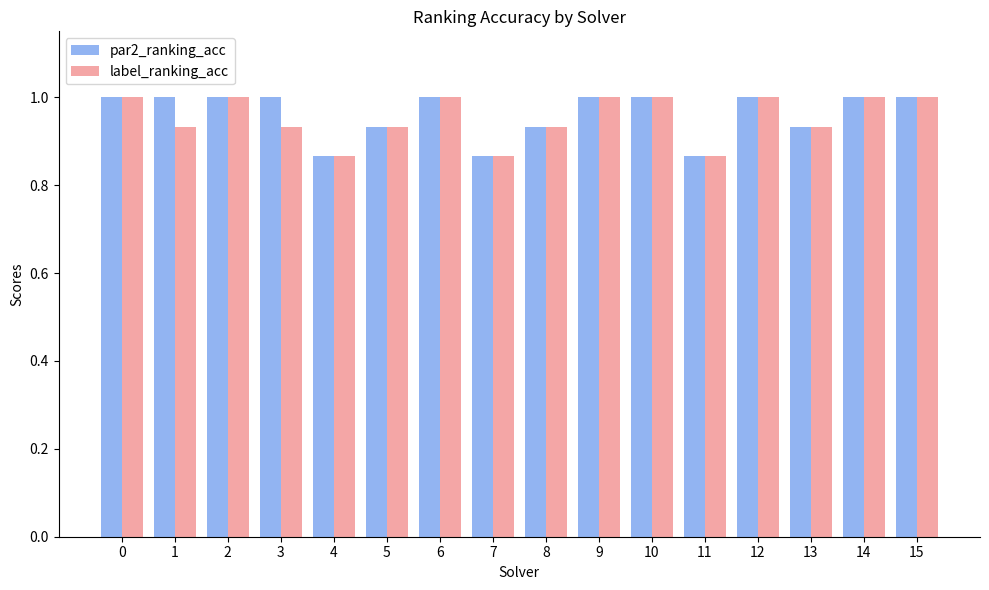

What is the maximum value shown in the chart?

1.0